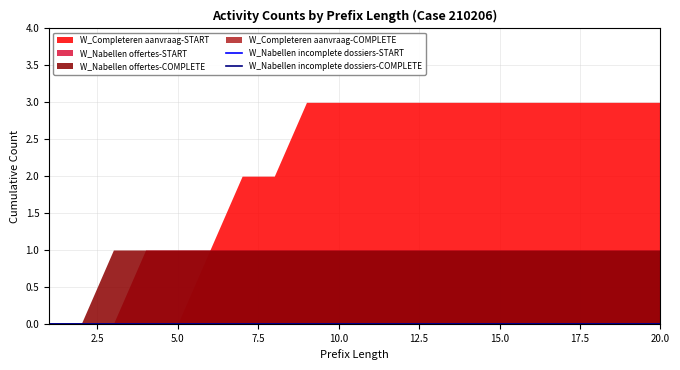

Reading left to right, transcribe all the data shown in this chart.

W_Completeren aanvraag-START: 1=0	2=0	3=0	4=0	5=0	6=1	7=2	8=2	9=3	10=3	11=3	12=3	13=3	14=3	15=3	16=3	17=3	18=3	19=3	20=3
W_Nabellen incomplete dossiers-START: 1=0	2=0	3=0	4=0	5=0	6=0	7=0	8=0	9=0	10=0	11=0	12=0	13=0	14=0	15=0	16=0	17=0	18=0	19=0	20=0
W_Nabellen incomplete dossiers-COMPLETE: 1=0	2=0	3=0	4=0	5=0	6=0	7=0	8=0	9=0	10=0	11=0	12=0	13=0	14=0	15=0	16=0	17=0	18=0	19=0	20=0
W_Nabellen offertes-START: 1=0	2=0	3=0	4=1	5=1	6=1	7=1	8=1	9=1	10=1	11=1	12=1	13=1	14=1	15=1	16=1	17=1	18=1	19=1	20=1
W_Nabellen offertes-COMPLETE: 1=0	2=0	3=1	4=1	5=1	6=1	7=1	8=1	9=1	10=1	11=1	12=1	13=1	14=1	15=1	16=1	17=1	18=1	19=1	20=1
W_Completeren aanvraag-COMPLETE: 1=0	2=0	3=0	4=0	5=0	6=0	7=0	8=0	9=0	10=0	11=0	12=0	13=0	14=0	15=0	16=0	17=0	18=0	19=0	20=0